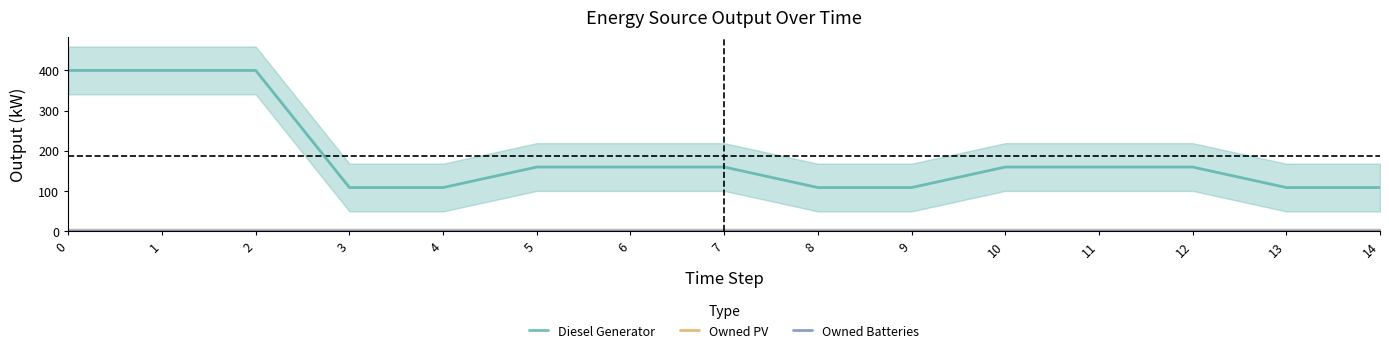

True or false: Diesel Generator and Owned Batteries cross at least once.

False